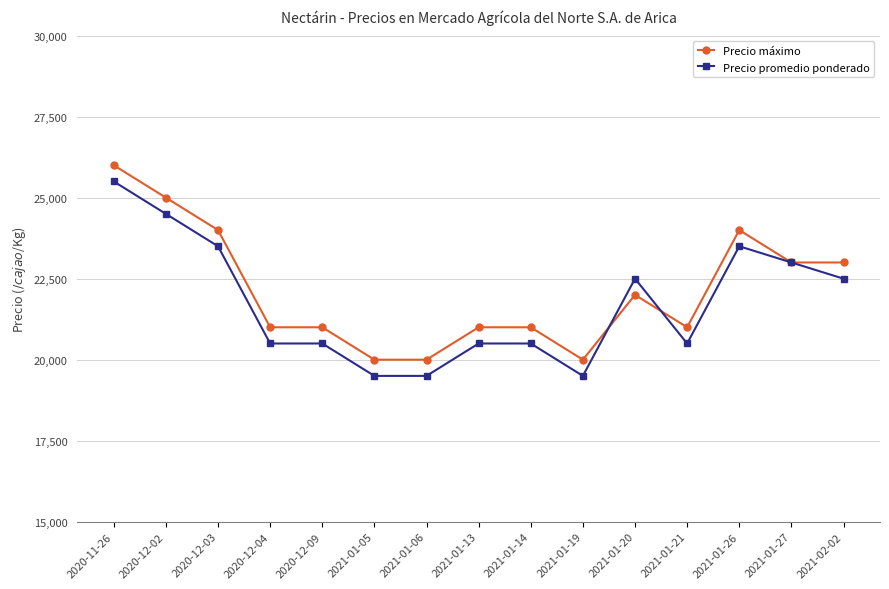

What is the difference between the maximum and minimum values in the Precio máximo series?

6000